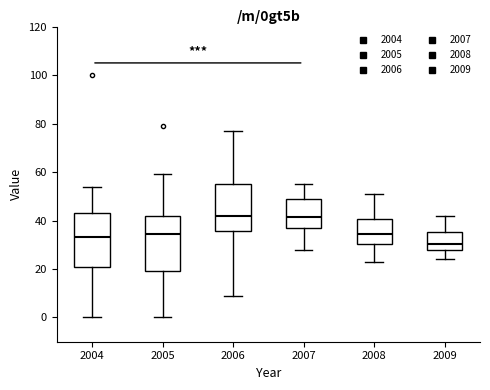

Where is the upper edge of the box at x = 2007 on the y-axis? The values are not printed on the chart, so give them approximately, as read against the axis.

48